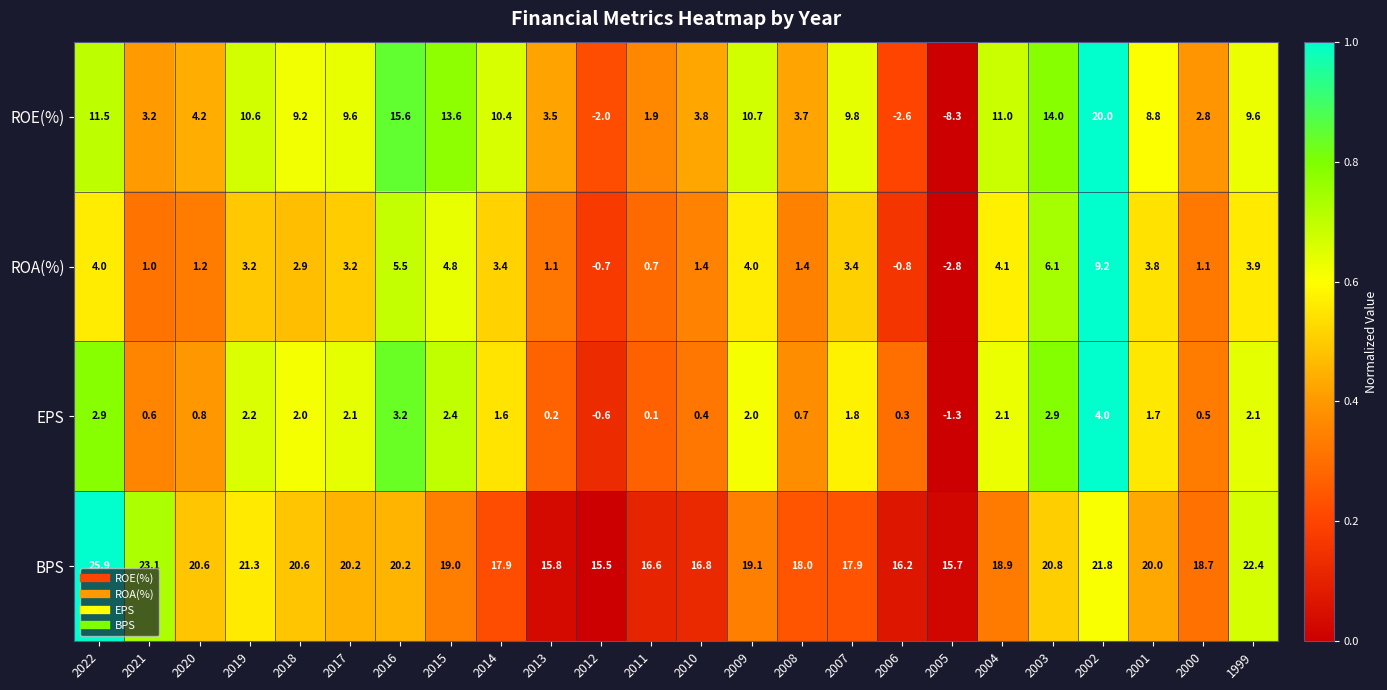

At which category does the chart reach its minimum across all series?

2005